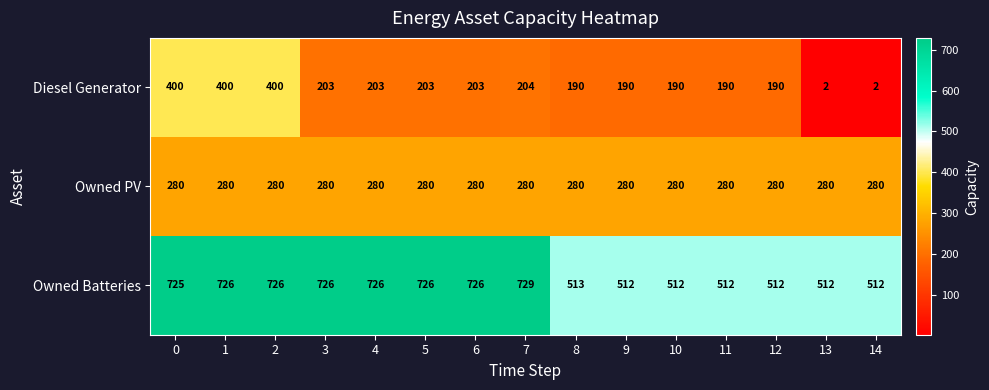

What is the difference between the maximum and minimum values in the Owned Batteries series?

217